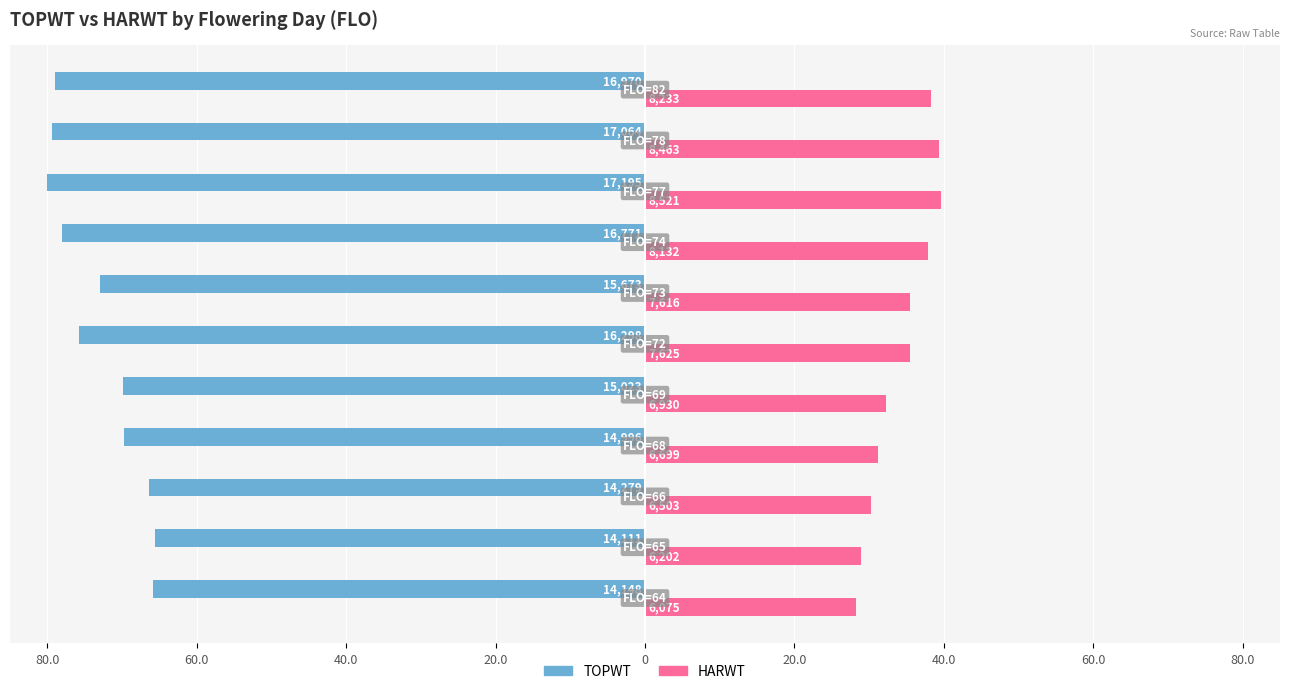

What is the difference between the maximum and minimum values in the TOPWT series?

14.3